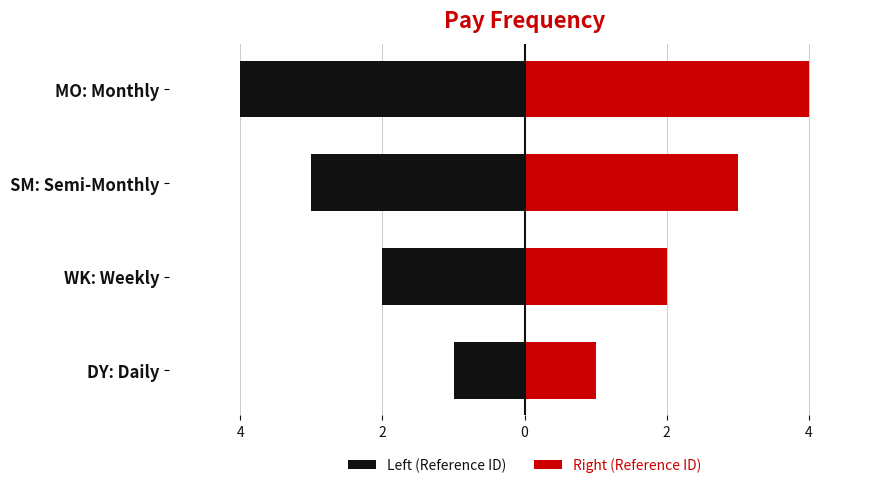

How many data points in Left (Reference ID) are above -2?

1